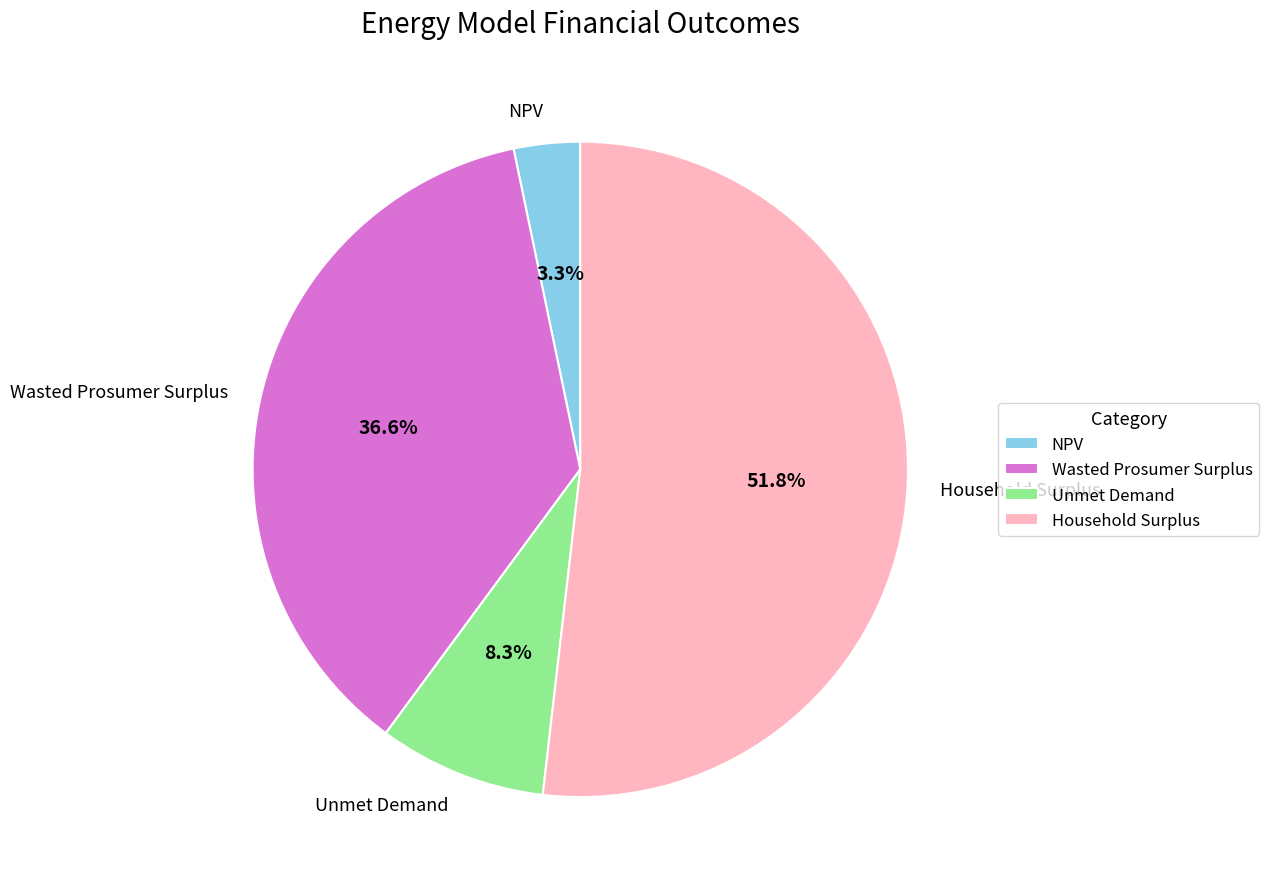

Which category has the smallest portion of the pie?

NPV